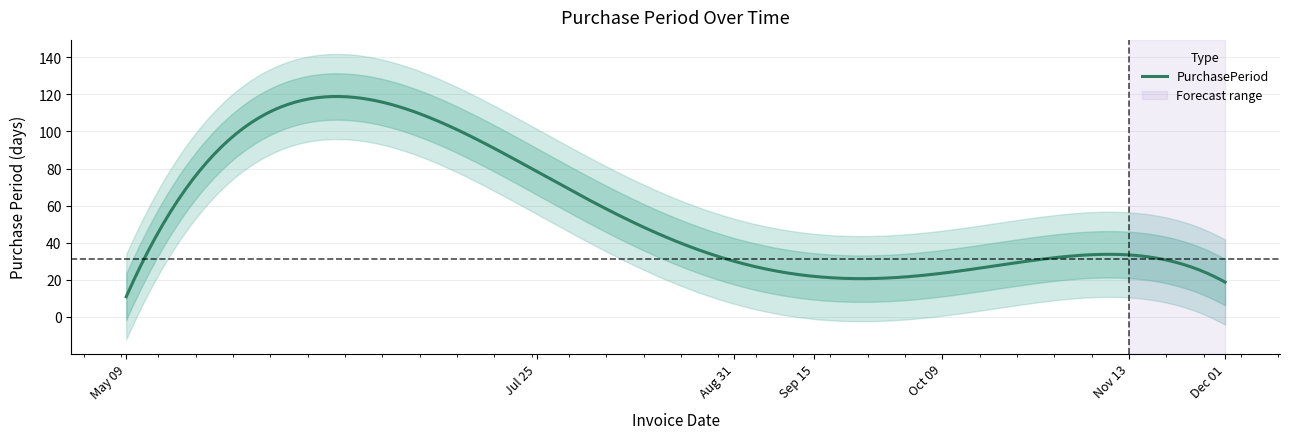

How many lines are shown in the chart?

1